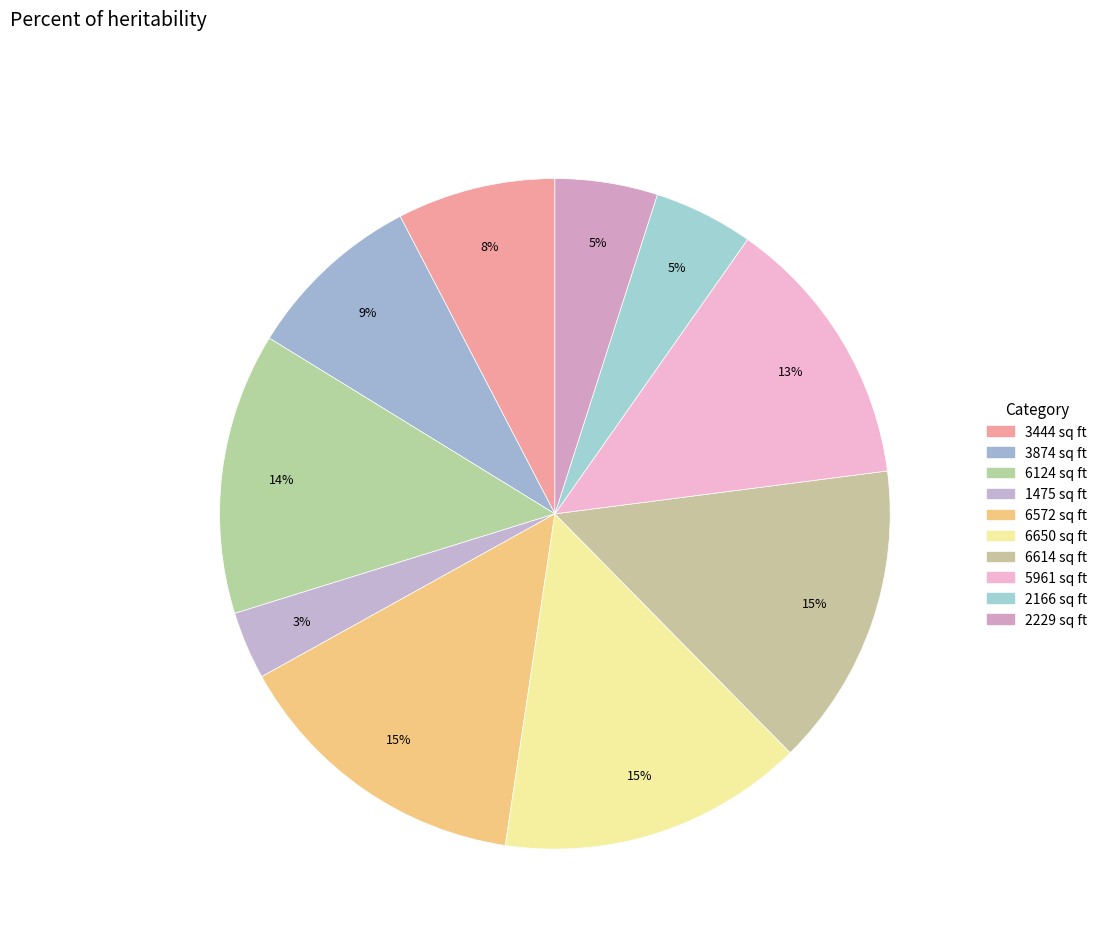

How many slices are in this pie chart?

10